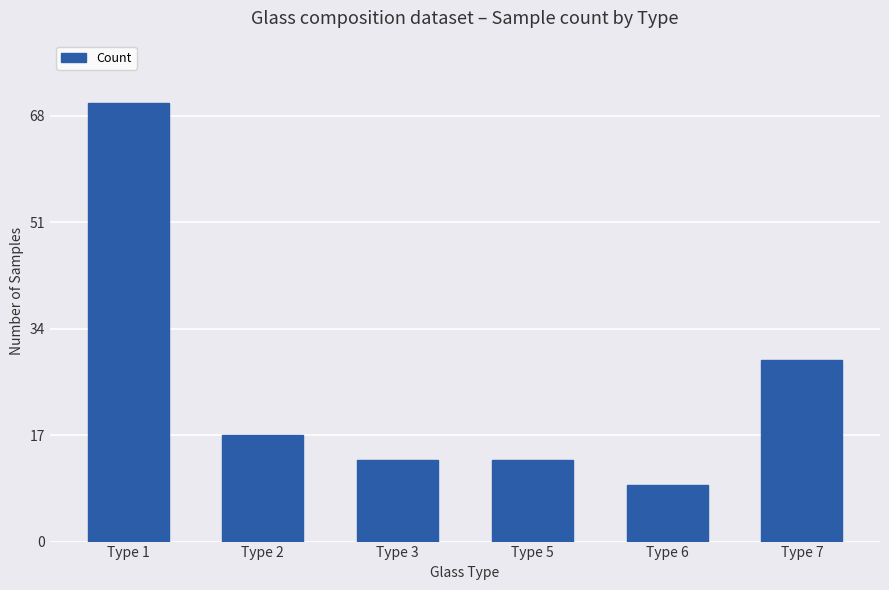

Reading right to left, extract all data points from this chart.

Type 7=29	Type 6=9	Type 5=13	Type 3=13	Type 2=17	Type 1=70